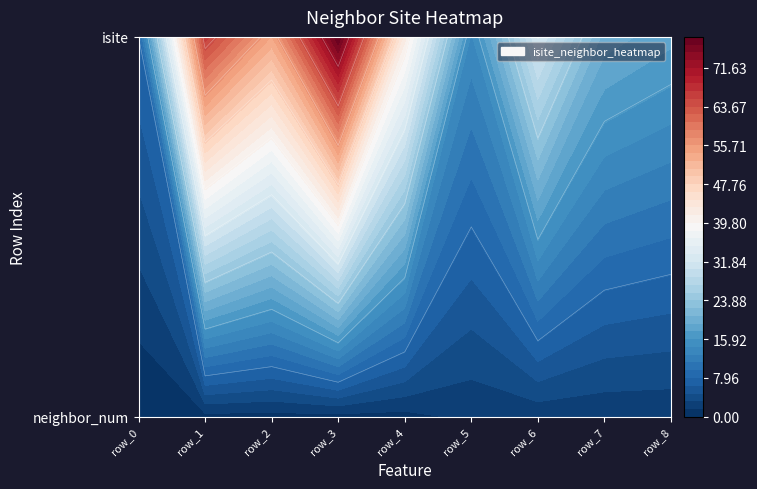

At how many categories does at least one series exceed 64?

2